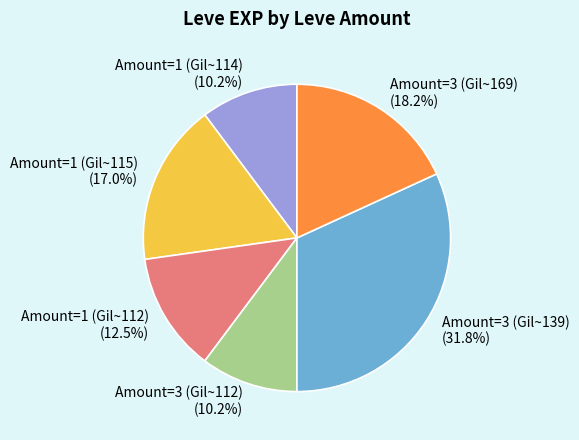

Between Amount=3 (Gil~112) and Amount=1 (Gil~115), which is larger?

Amount=1 (Gil~115)